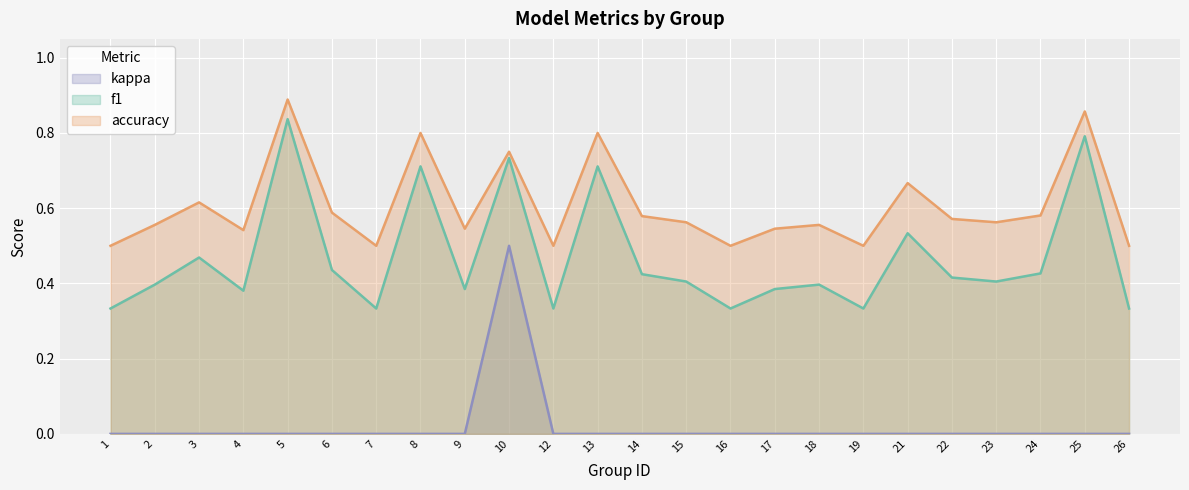

Reading left to right, transcribe all the data shown in this chart.

f1: 0.3	0.4	0.5	0.4	0.8	0.4	0.3	0.7	0.4	0.7	0.3	0.7	0.4	0.4	0.3	0.4	0.4	0.3	0.5	0.4	0.4	0.4	0.8	0.3
accuracy: 0.5	0.6	0.6	0.5	0.9	0.6	0.5	0.8	0.5	0.8	0.5	0.8	0.6	0.6	0.5	0.5	0.6	0.5	0.7	0.6	0.6	0.6	0.9	0.5
kappa: 0.0	0.0	0.0	0.0	0.0	0.0	0.0	0.0	0.0	0.5	0.0	0.0	0.0	0.0	0.0	0.0	0.0	0.0	0.0	0.0	0.0	0.0	0.0	0.0